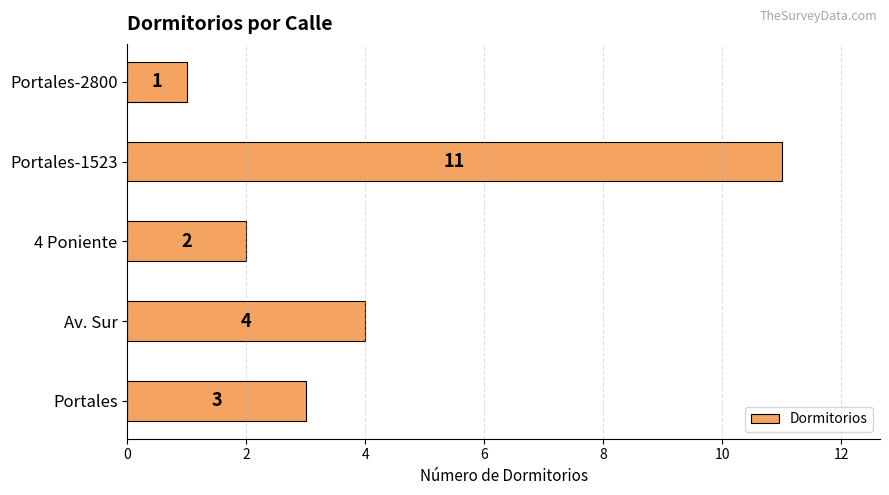

At which label is the value closest to 6?

Av. Sur